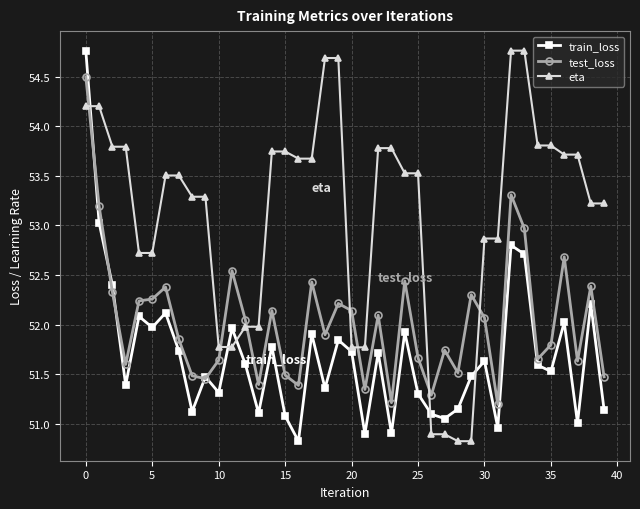

Which series has the largest total across all categories?

eta